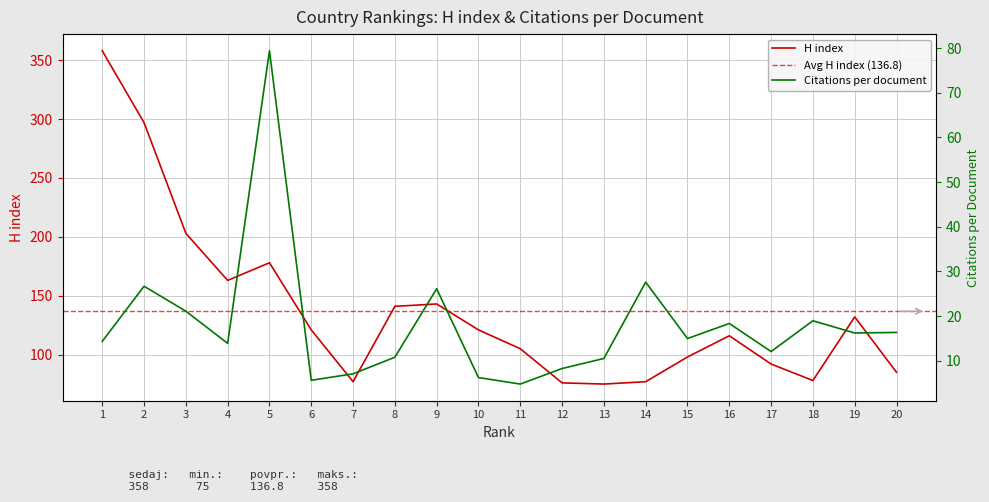

Which series has the largest range (max minus min)?

H index